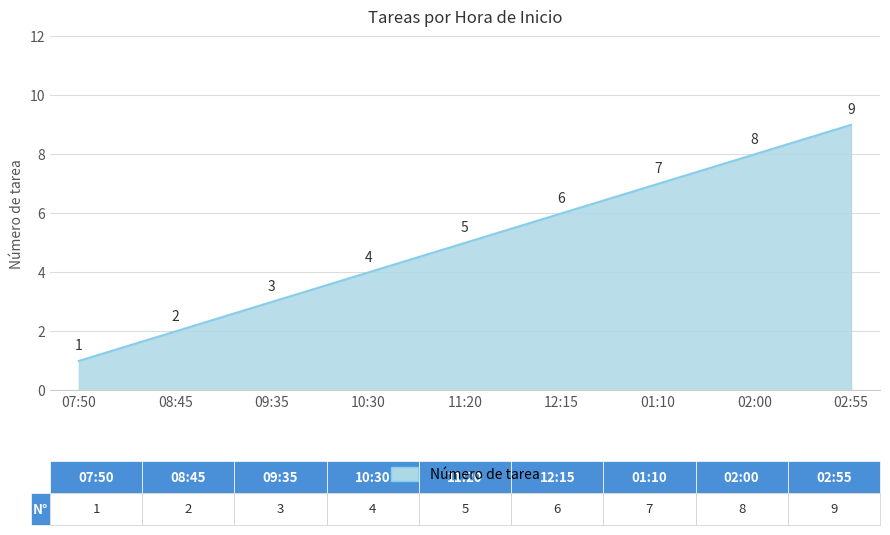

What is the approximate value at 12:15?

6